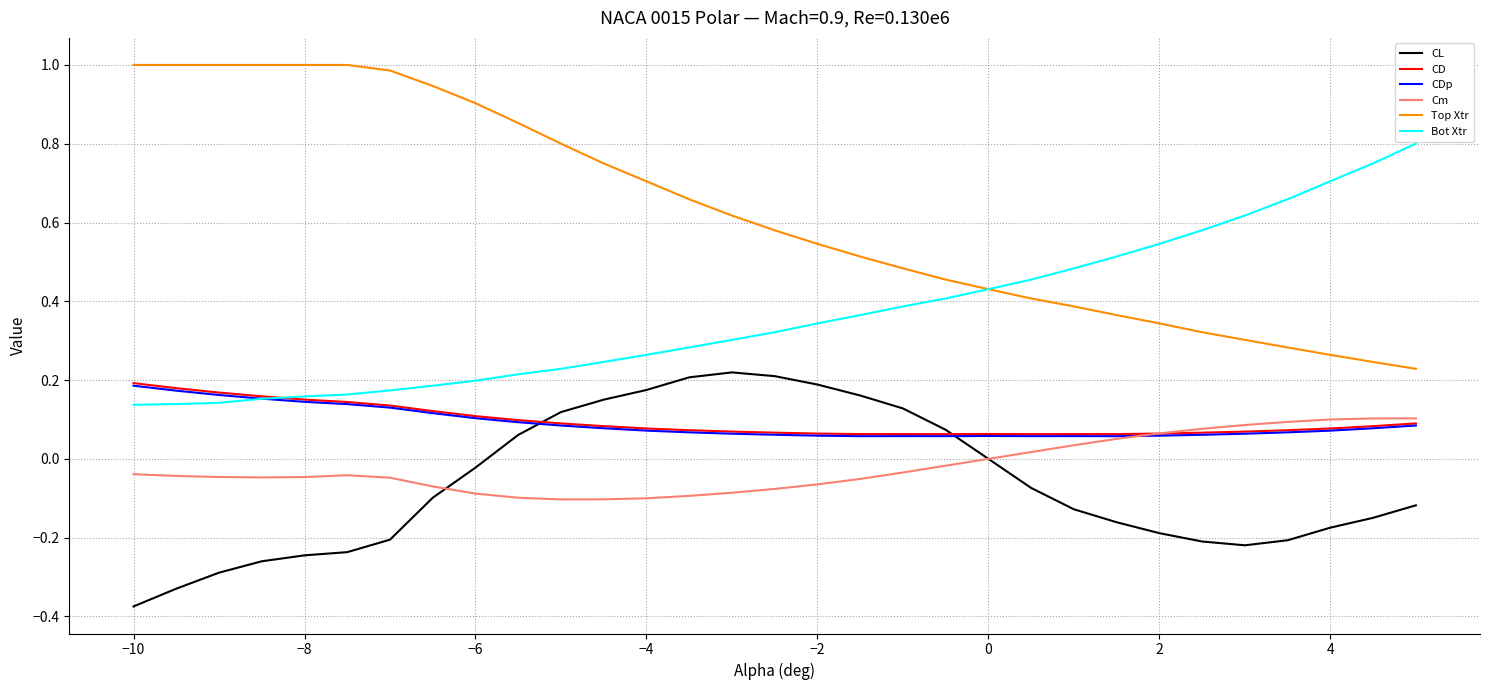

Which series has the largest total across all categories?

Top Xtr